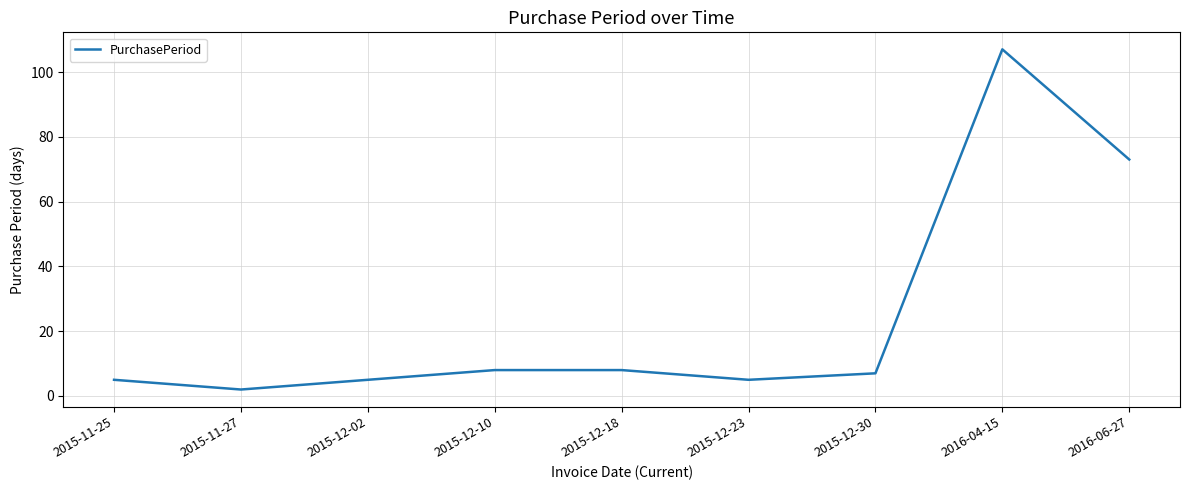

Reading right to left, transcribe all the data shown in this chart.

2016-06-27=73	2016-04-15=107	2015-12-30=7	2015-12-23=5	2015-12-18=8	2015-12-10=8	2015-12-02=5	2015-11-27=2	2015-11-25=5